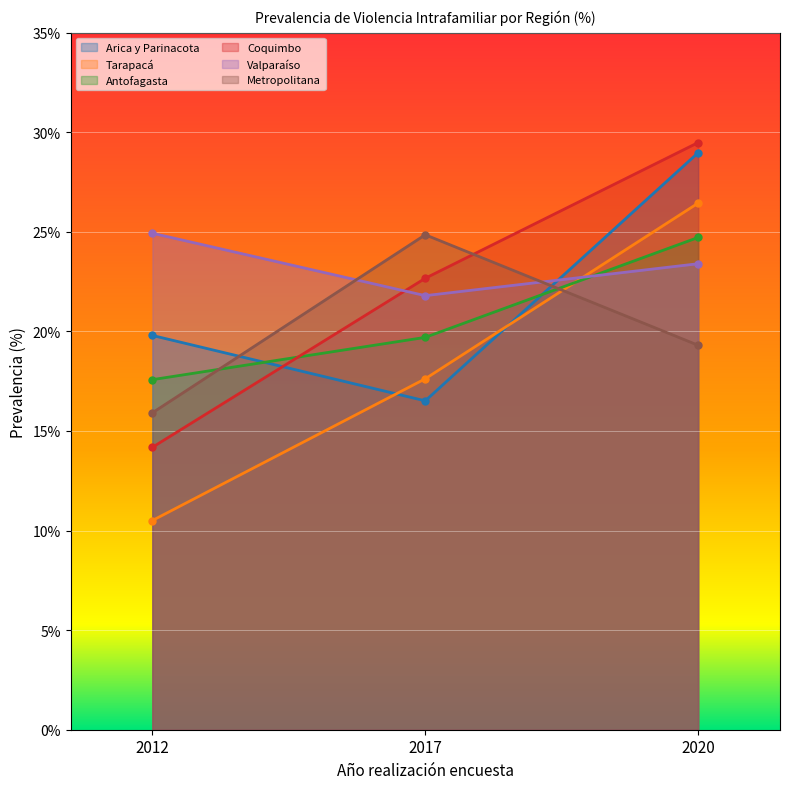

Reading left to right, transcribe all the data shown in this chart.

Arica y Parinacota: 2012=19.8	2017=16.5	2020=29.0
Tarapacá: 2012=10.5	2017=17.6	2020=26.4
Antofagasta: 2012=17.6	2017=19.7	2020=24.7
Coquimbo: 2012=14.2	2017=22.7	2020=29.5
Valparaíso: 2012=24.9	2017=21.8	2020=23.4
Metropolitana: 2012=15.9	2017=24.9	2020=19.3